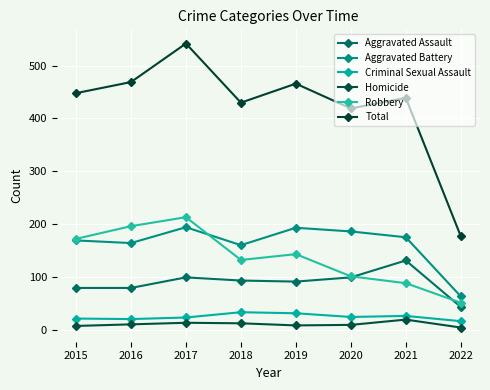

How many categories are shown in the chart?

8